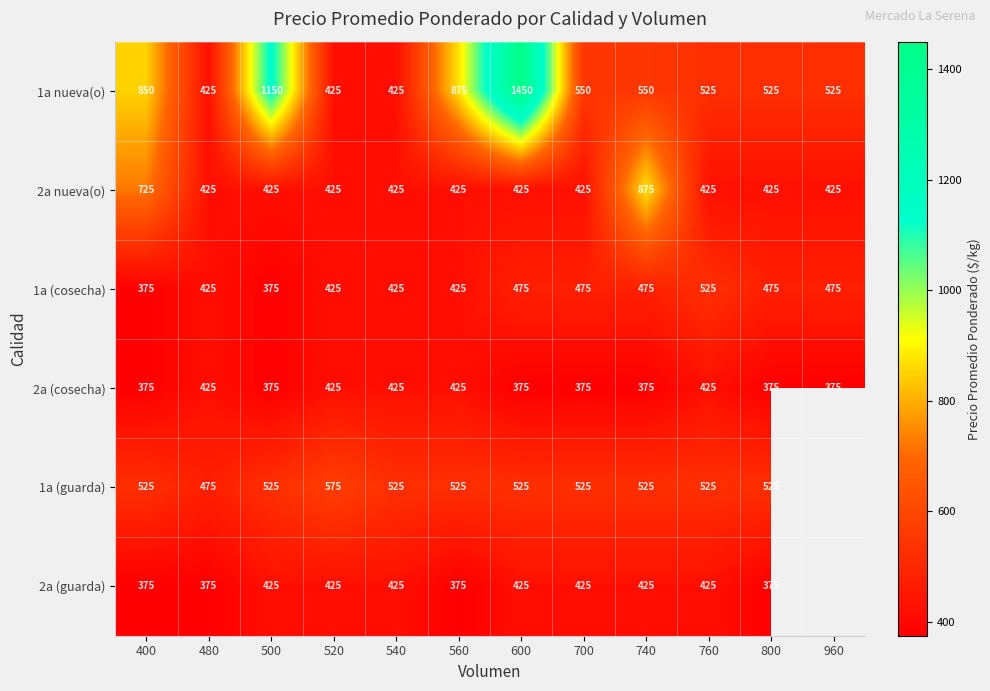

Count the 2a (cosecha) values in the range 375 to 425.

12